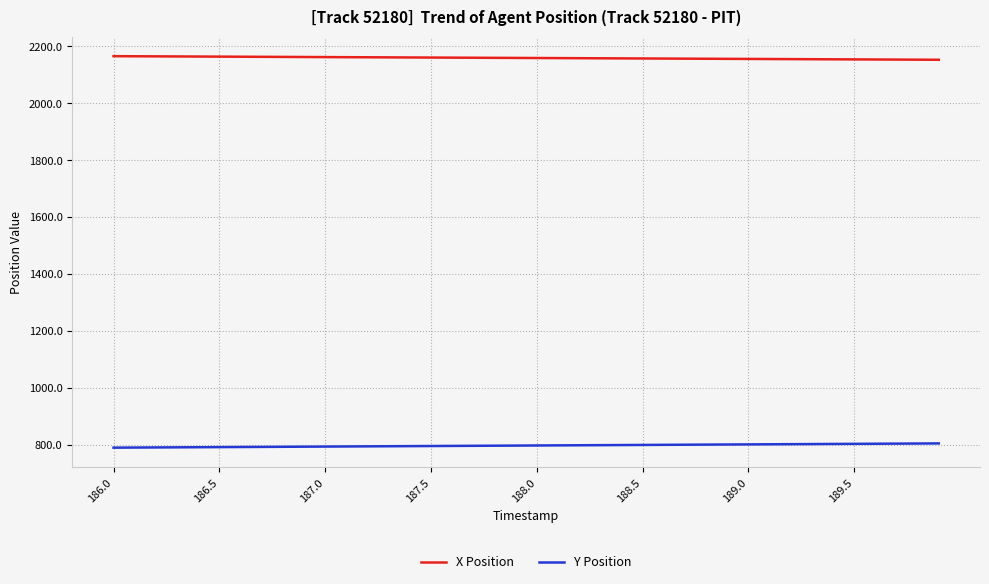

Rank the series by their average value, from lowest to highest.

Y Position, X Position